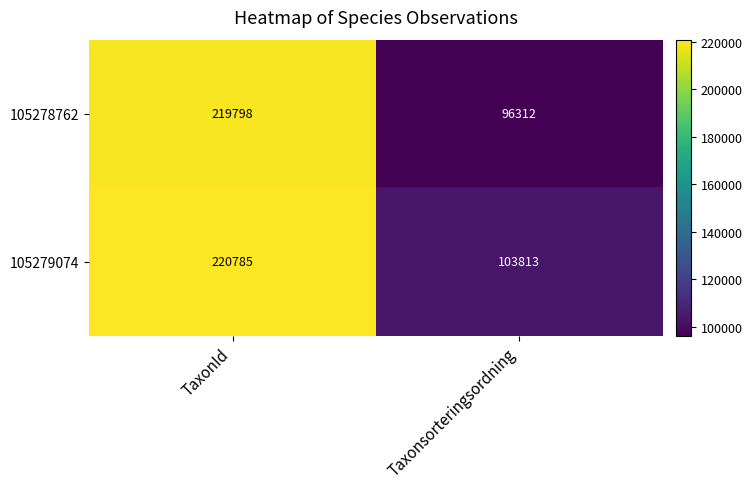

Rank the series at TaxonId from highest to lowest value.

105279074, 105278762